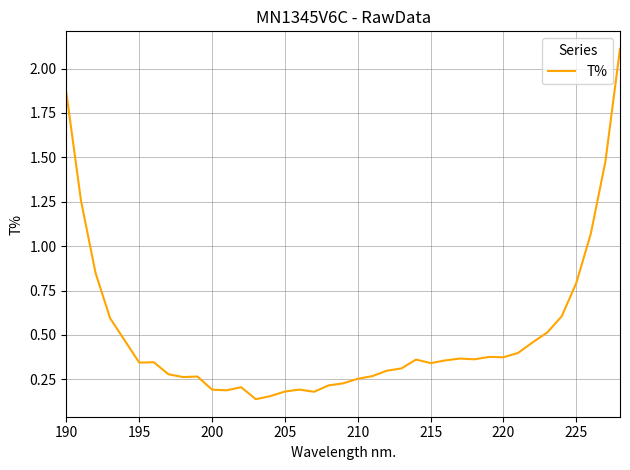

What is the difference between the maximum and minimum values?

2.0